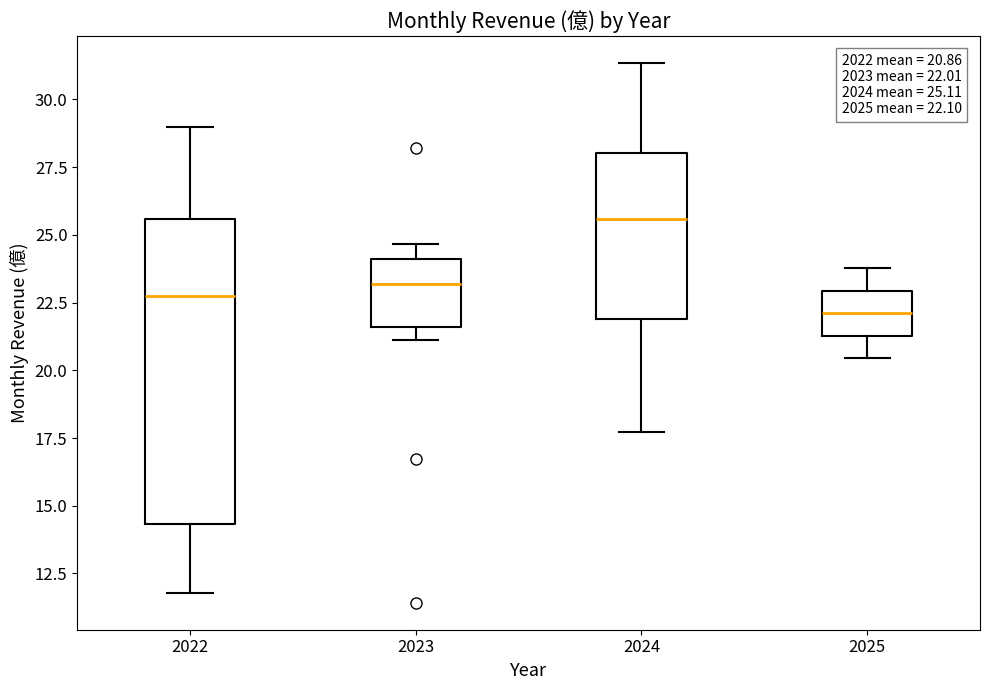

Which box has the lowest median line?

2025